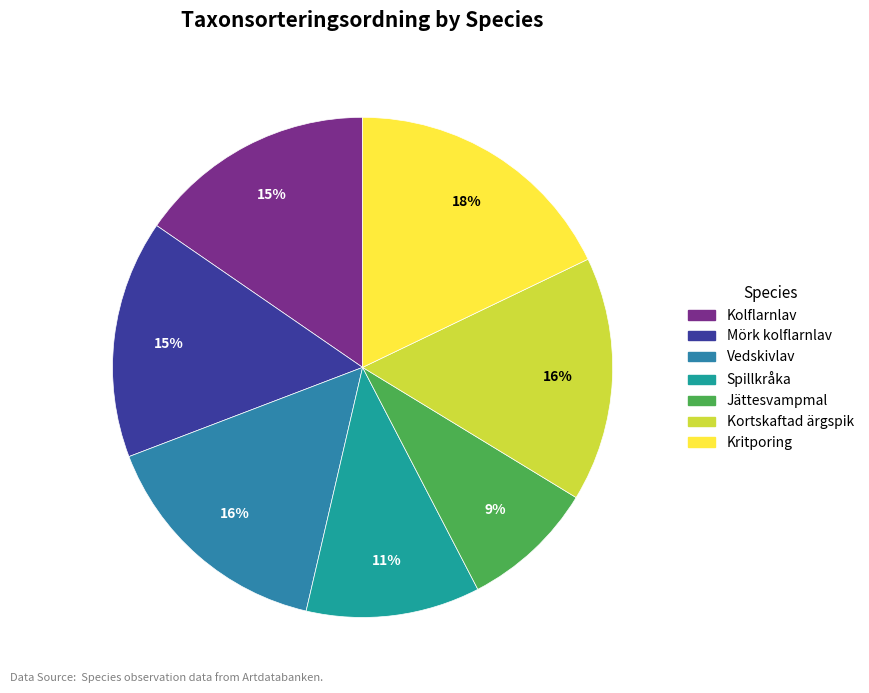

Is Kortskaftad ärgspik the majority of the pie?

No